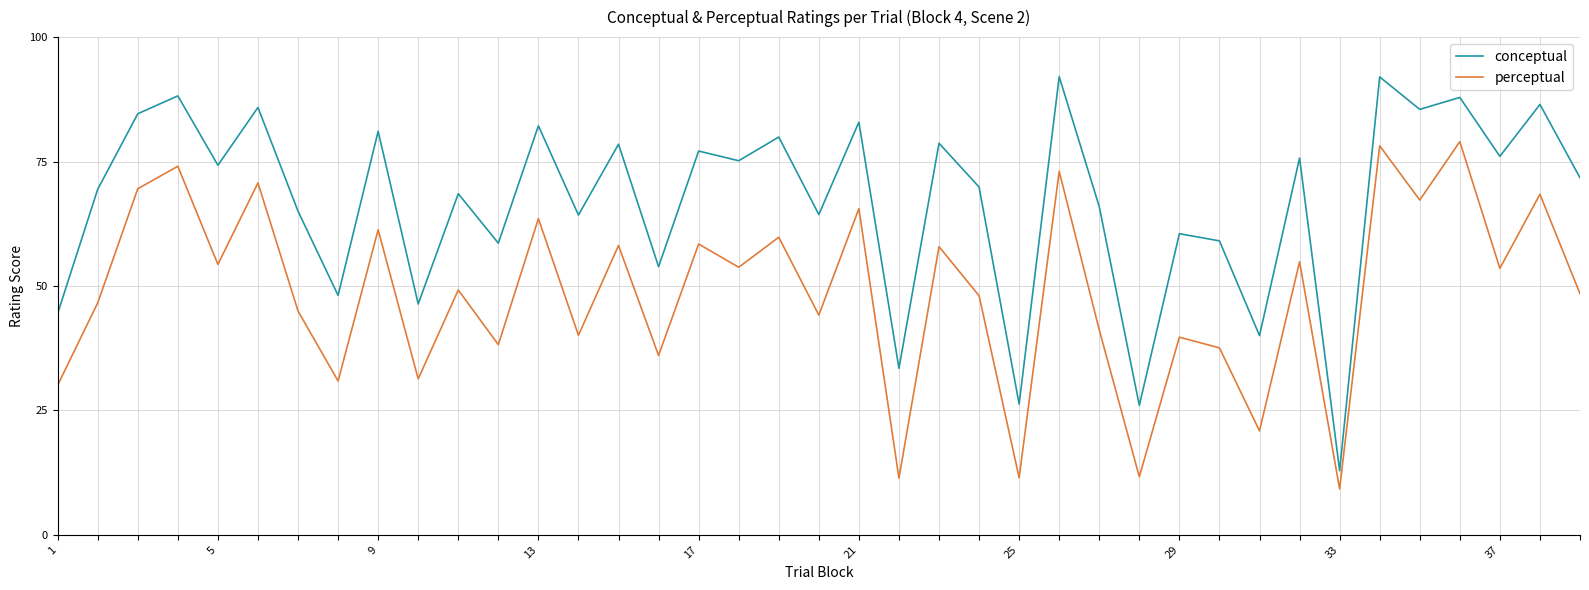

True or false: perceptual and conceptual cross at least once.

False